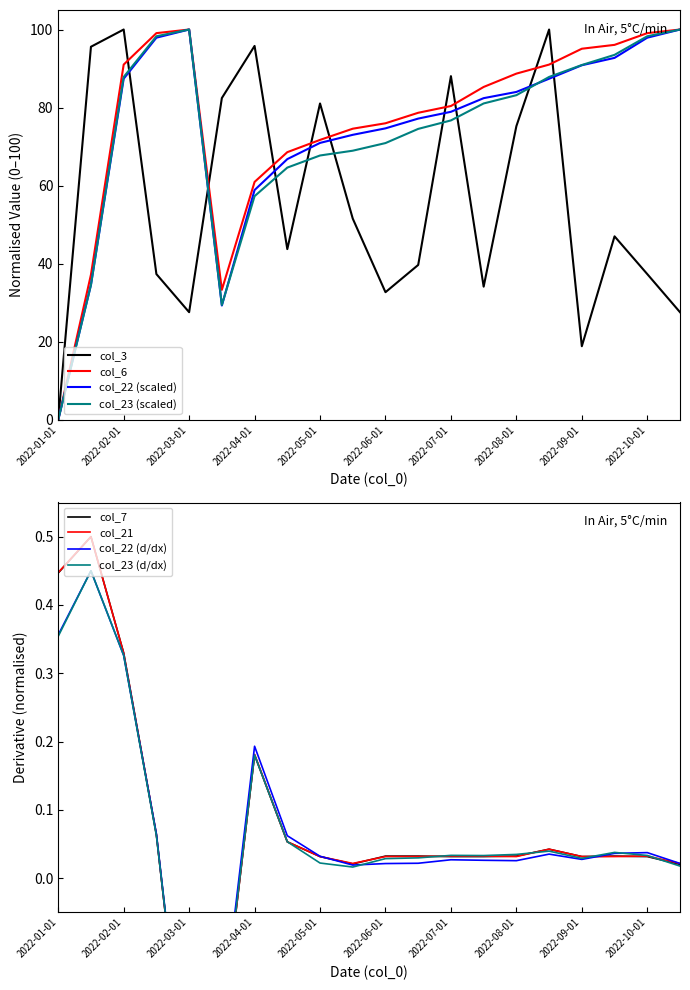

What is the sum of the col_3 values at 2022-09-15 and 2022-01-01?

47.0